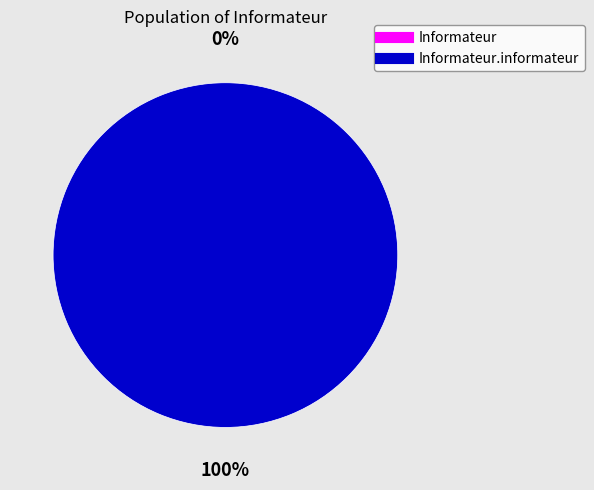

Which category has the smallest portion of the pie?

Informateur